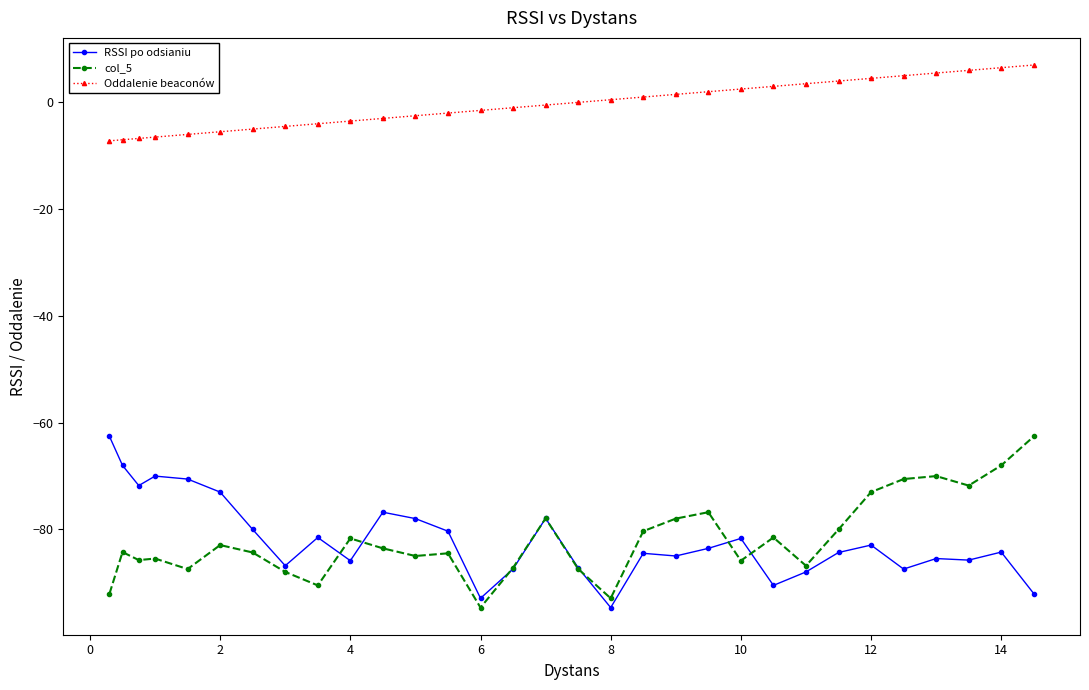

True or false: RSSI po odsianiu and Oddalenie beaconów cross at least once.

False